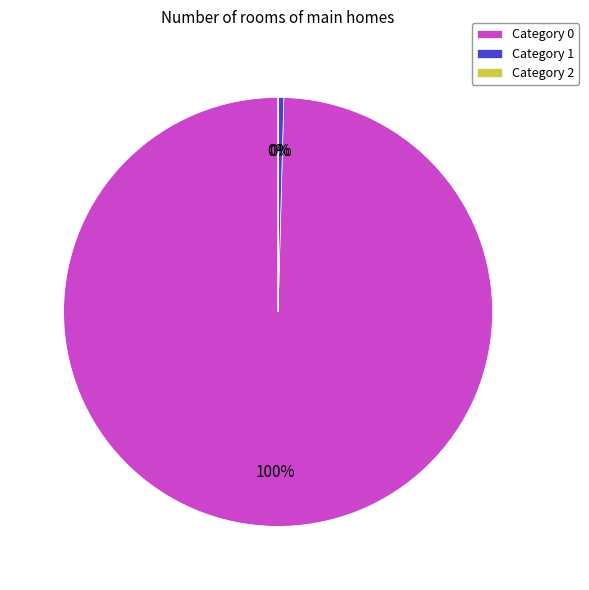

Is Category 0 the majority of the pie?

Yes